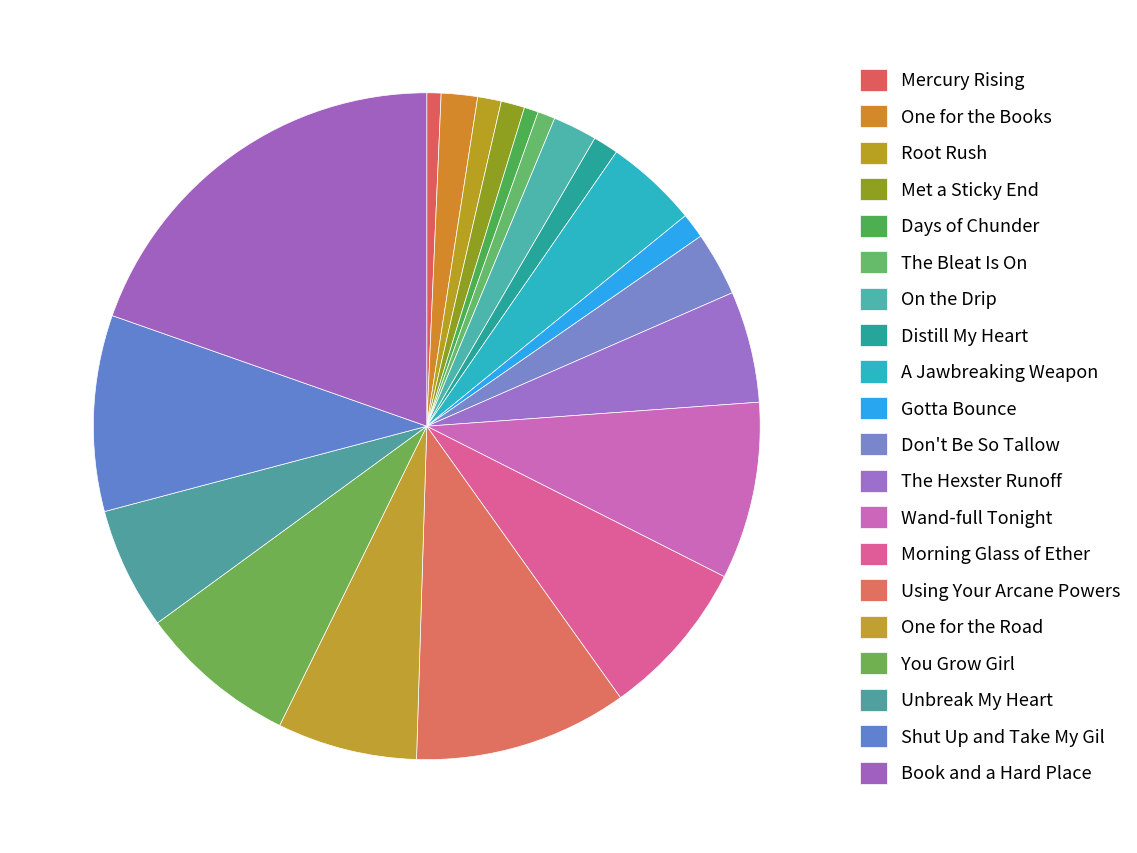

How many segments does this pie chart have?

20